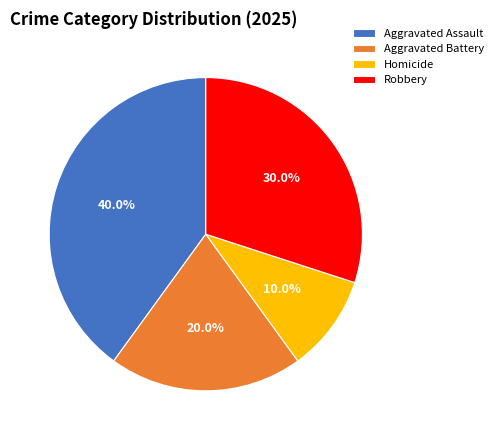

True or false: Homicide accounts for 10% of the total.

True